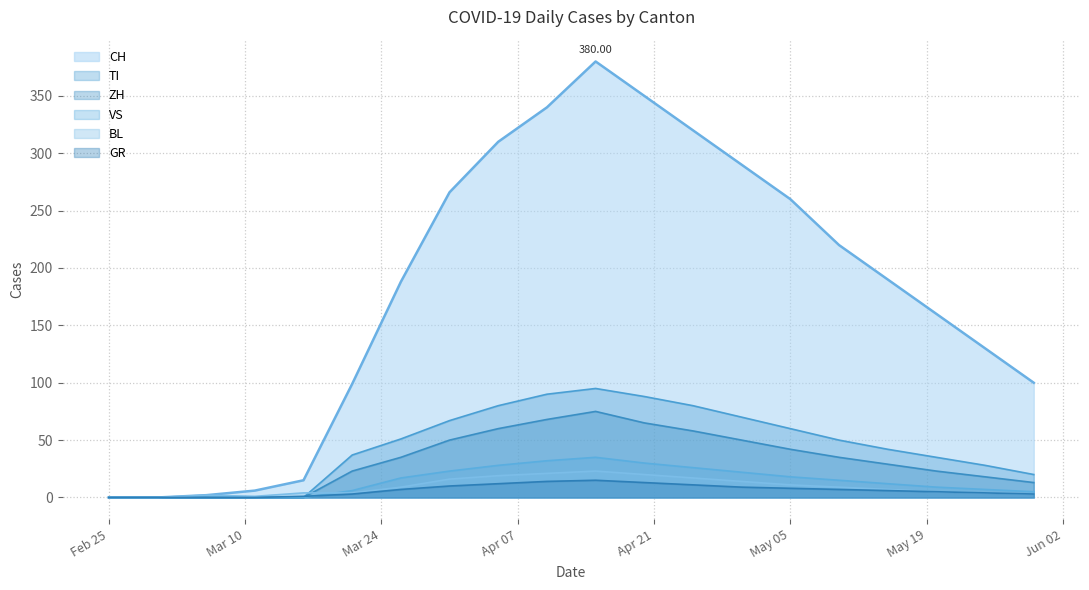

How many values in the VS series are below 15?

10